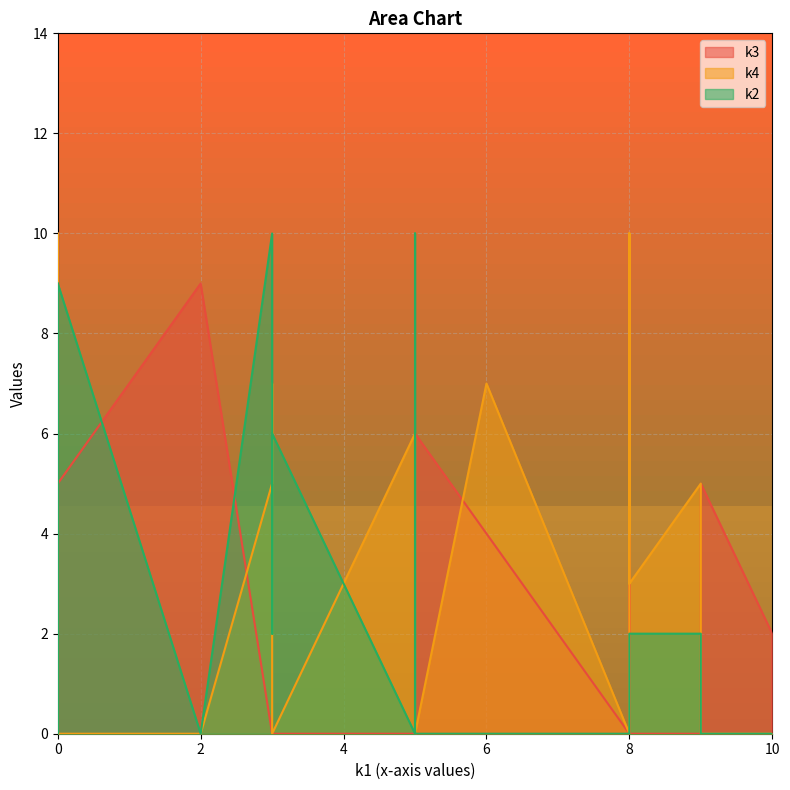

Which series has the largest total across all categories?

k4